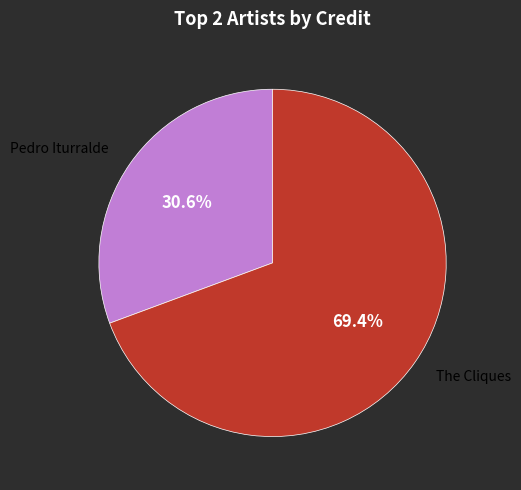

Is there any slice that represents more than half of the pie?

Yes